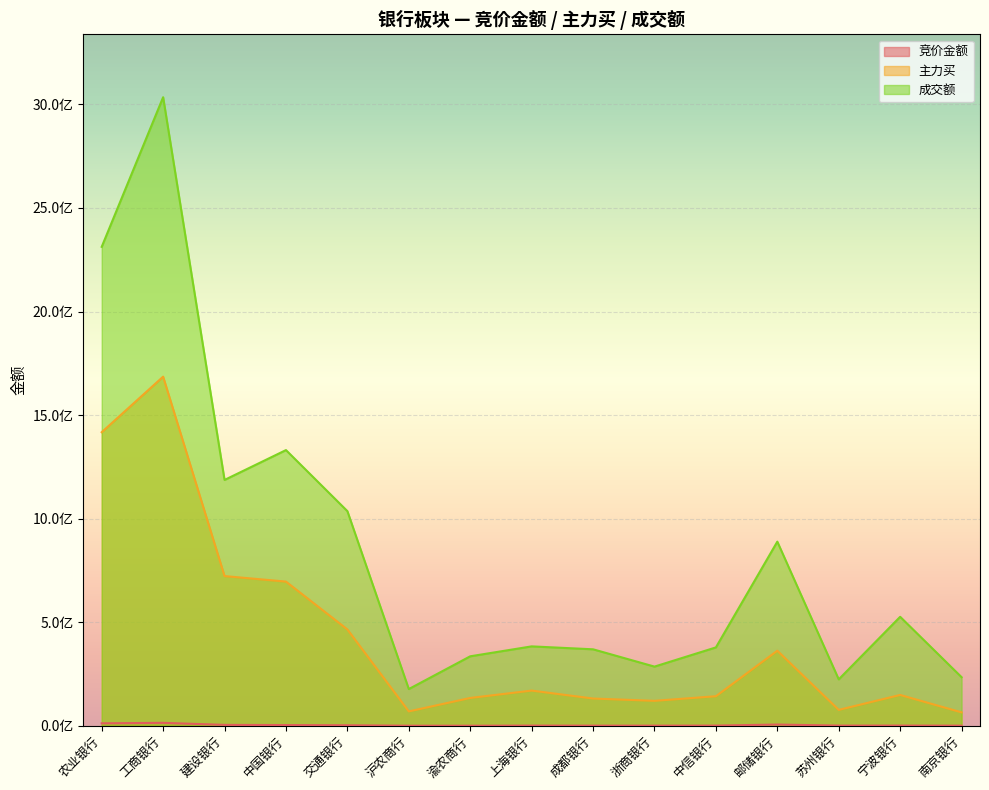

What is the total value across all series at 成都银行?

500832688